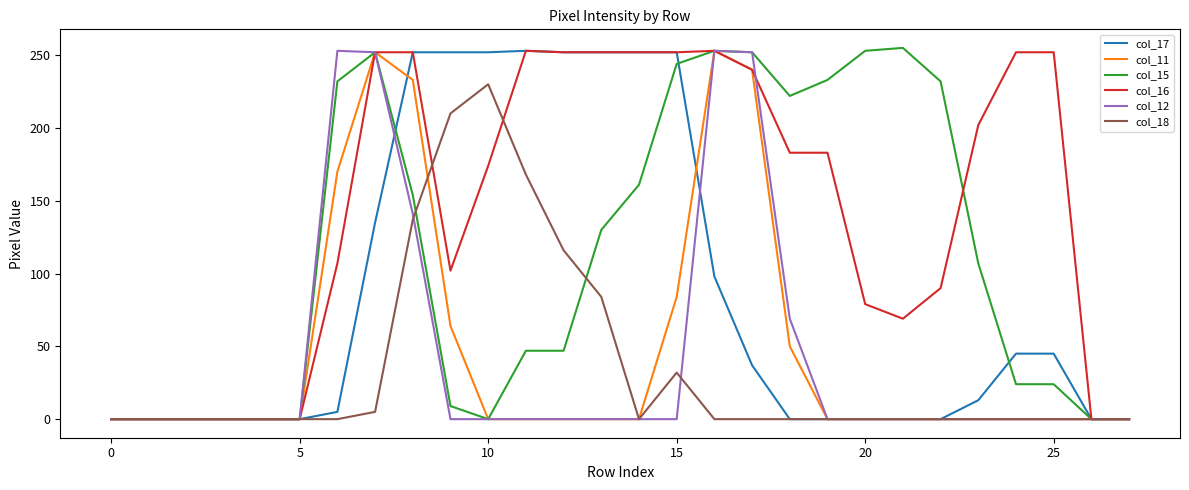

Which series has the largest total across all categories?

col_16